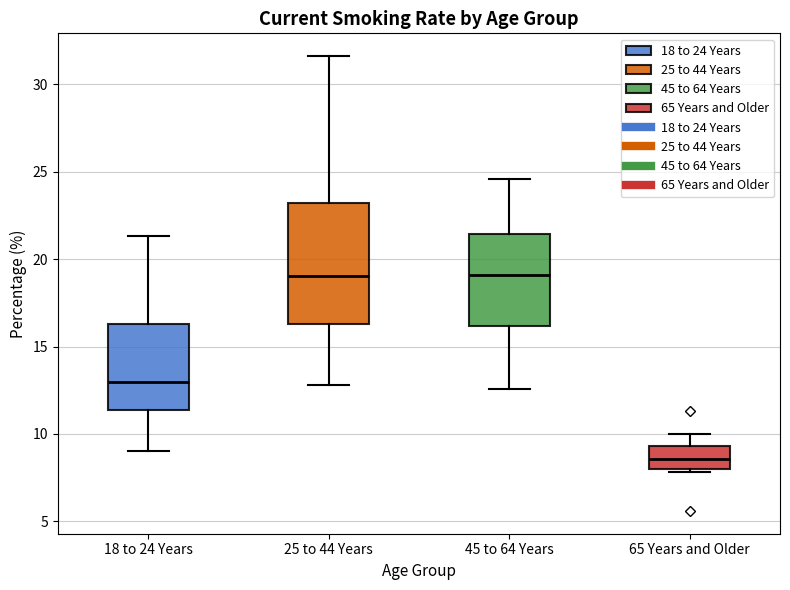

Reading left to right, read every box against the y-axis: the position of its median line, the range the box covers, and the ends of its whiskers. The values are not printed on the chart, so give them approximately, as read against the axis.

18 to 24 Years: median 13.0, box 11.5 to 16.5, whiskers 9.0 to 21.5
25 to 44 Years: median 19.0, box 16.5 to 23.0, whiskers 13.0 to 31.5
45 to 64 Years: median 19.0, box 16.0 to 21.5, whiskers 12.5 to 24.5
65 Years and Older: median 8.5, box 8.0 to 9.5, whiskers 8.0 (just below the box's lower edge) to 10.0